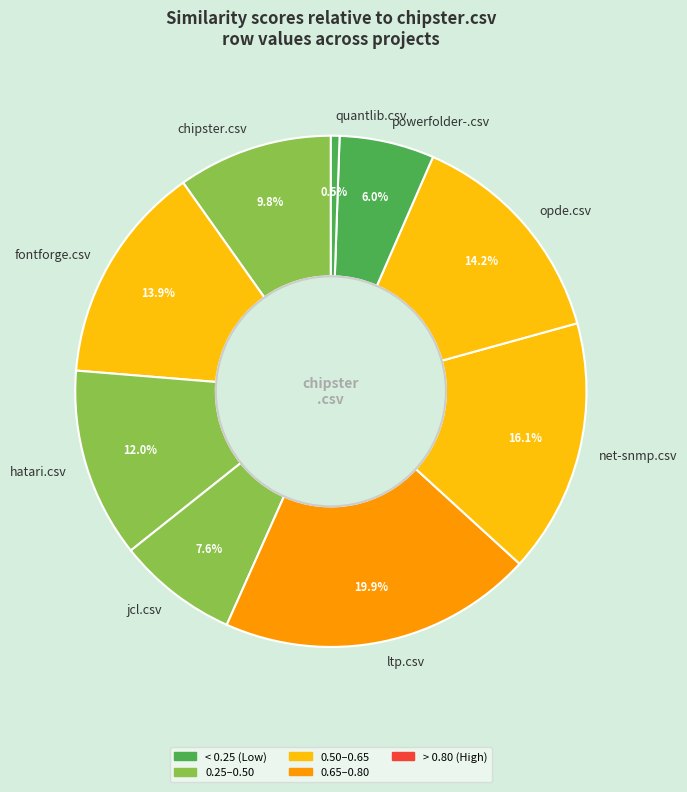

Is there any slice that represents more than half of the pie?

No